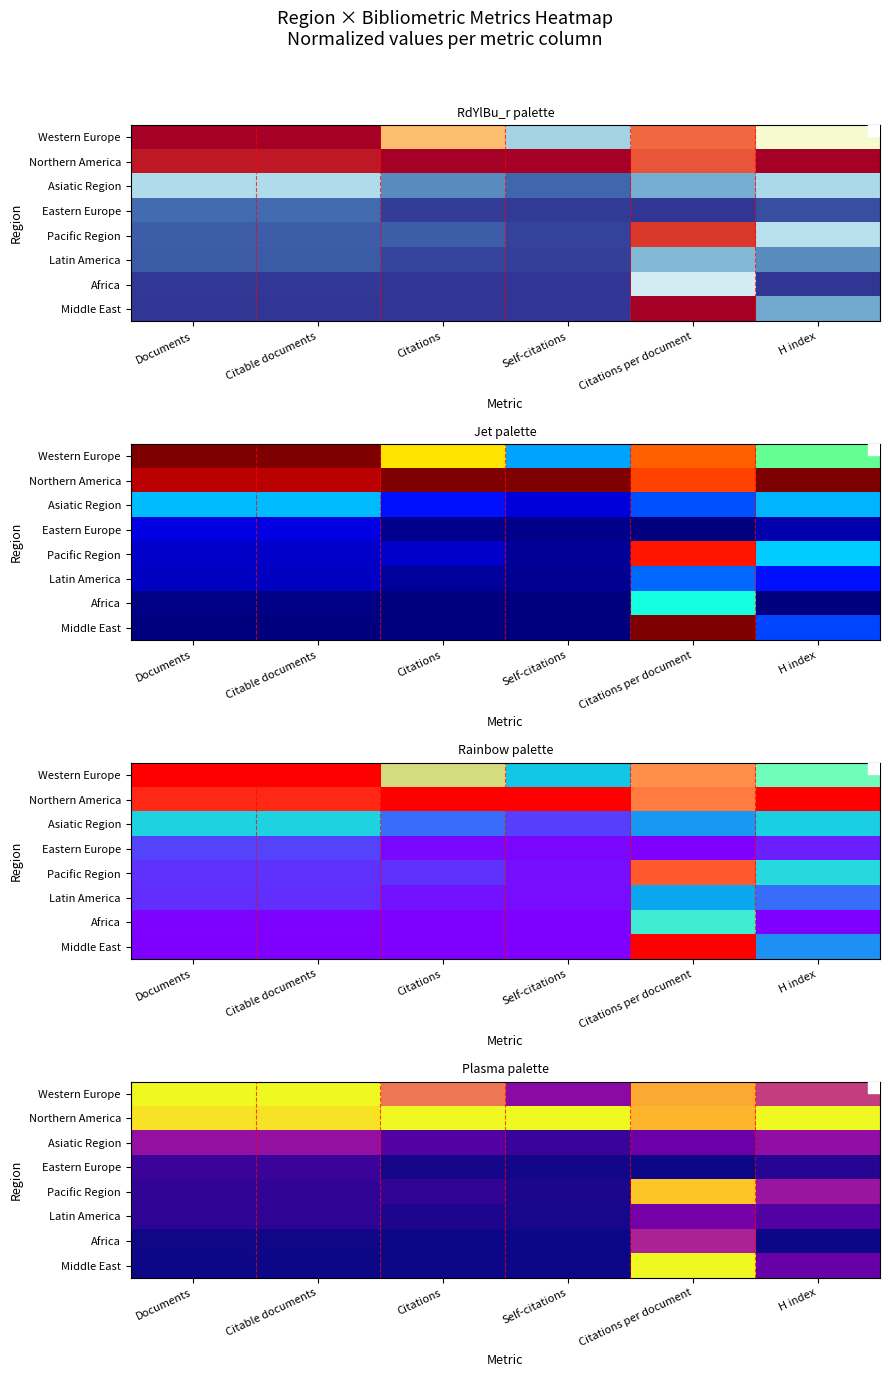

Between Documents and Citations per document, which series saw the biggest shift?

Middle East